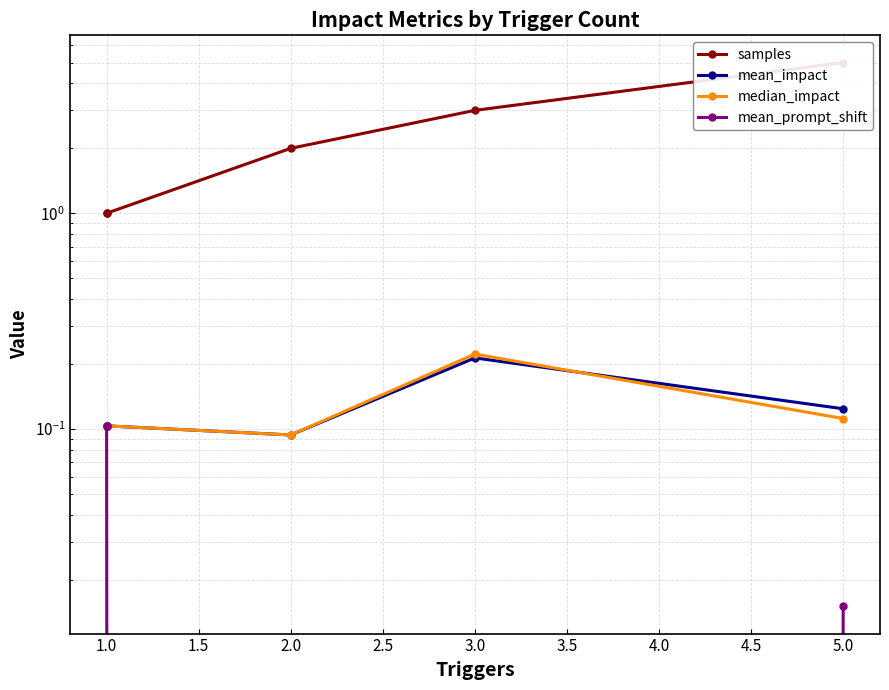

Does the chart have visible grid lines?

Yes